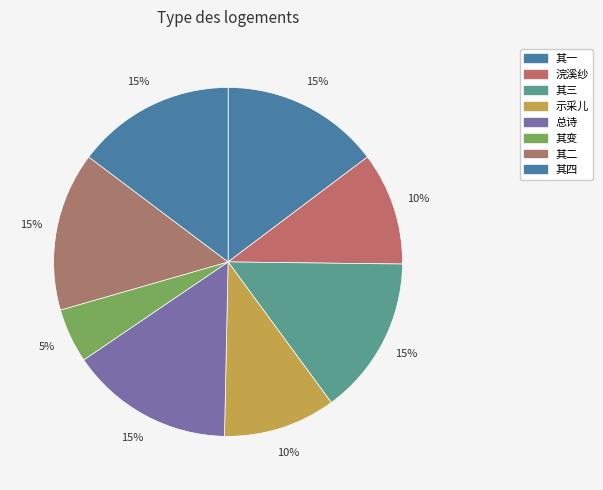

Count the number of slices in the pie.

8